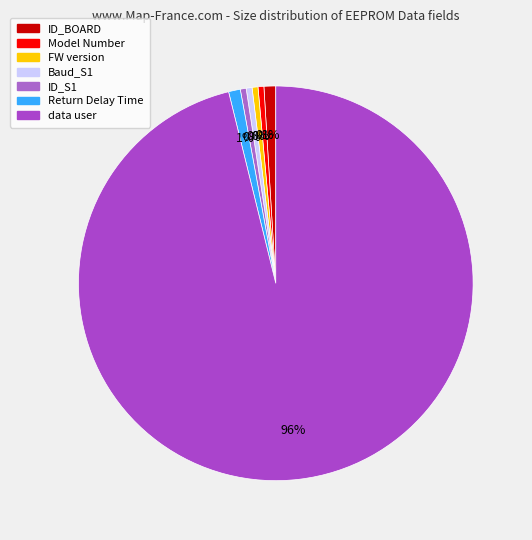

To the nearest percent, what is the difference between the largest and smallest slice percentages?

96%